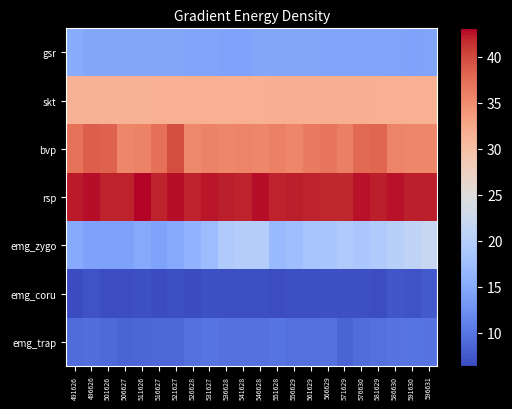

What is the difference between the highest and lowest values at 491626?

35.8